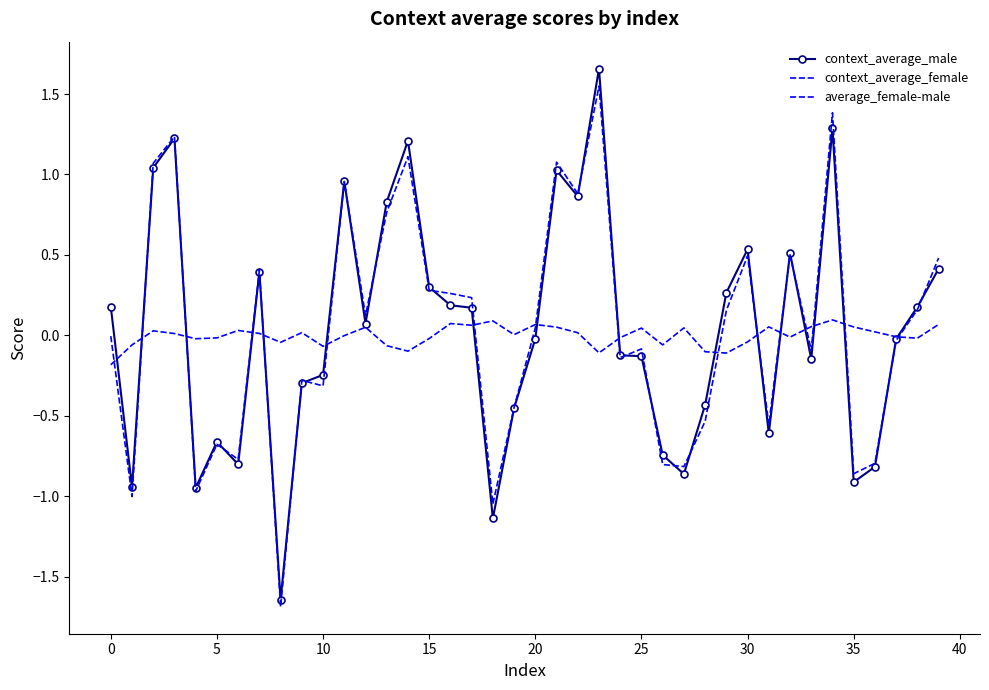

Reading right to left, transcribe all the data shown in this chart.

context_average_male: 0.4	0.2	-0.0	-0.8	-0.9	1.3	-0.1	0.5	-0.6	0.5	0.3	-0.4	-0.9	-0.7	-0.1	-0.1	1.7	0.9	1.0	-0.0	-0.5	-1.1	0.2	0.2	0.3	1.2	0.8	0.1	1.0	-0.2	-0.3	-1.6	0.4	-0.8	-0.7	-0.9	1.2	1.0	-0.9	0.2
context_average_female: 0.5	0.2	-0.0	-0.8	-0.9	1.4	-0.1	0.5	-0.6	0.5	0.2	-0.5	-0.8	-0.8	-0.1	-0.1	1.5	0.9	1.1	0.0	-0.4	-1.0	0.2	0.3	0.3	1.1	0.8	0.1	1.0	-0.3	-0.3	-1.7	0.4	-0.8	-0.7	-1.0	1.2	1.1	-1.0	-0.0
average_female-male: 0.1	-0.0	-0.0	0.0	0.1	0.1	0.1	-0.0	0.1	-0.0	-0.1	-0.1	0.0	-0.1	0.0	-0.0	-0.1	0.0	0.1	0.1	0.0	0.1	0.1	0.1	-0.0	-0.1	-0.1	0.0	-0.0	-0.1	0.0	-0.0	0.0	0.0	-0.0	-0.0	0.0	0.0	-0.1	-0.2